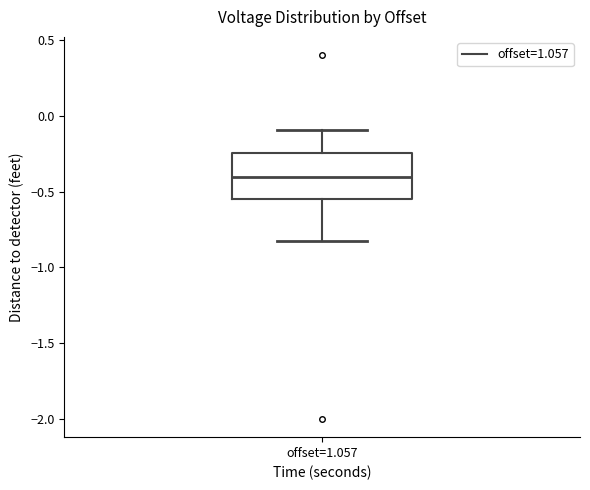

Transcribe this box plot: give where the median line is, the range the box spans, and where the two whiskers end, as read against the y-axis. The values are not printed on the chart, so give them approximately, as read against the axis.

median -0.40, box -0.55 to -0.25, whiskers -0.80 to -0.10